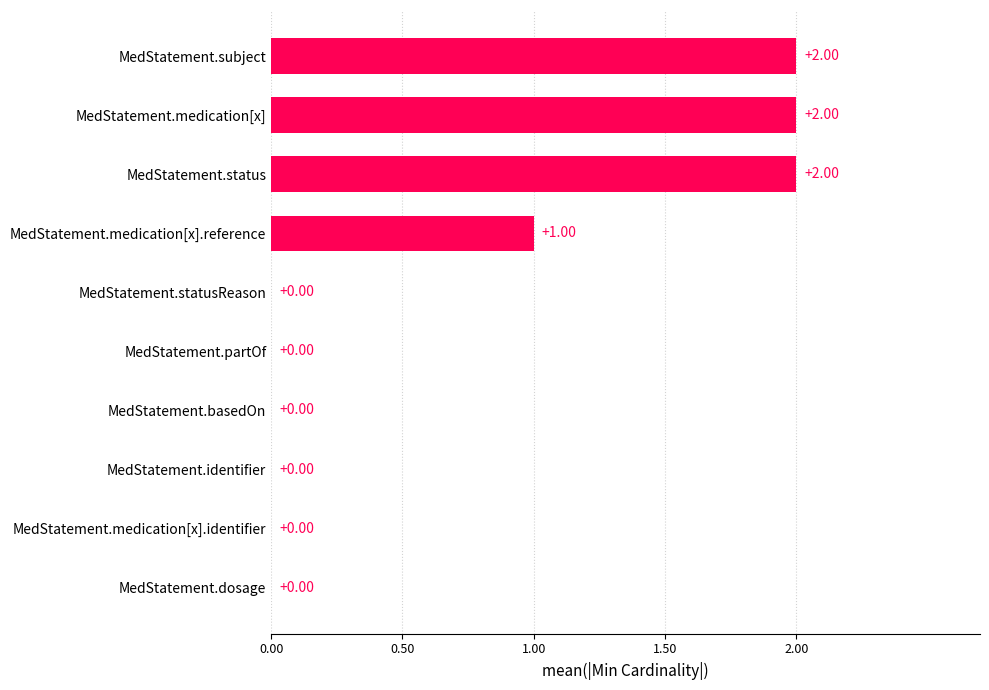

What is the sum of all values?

7